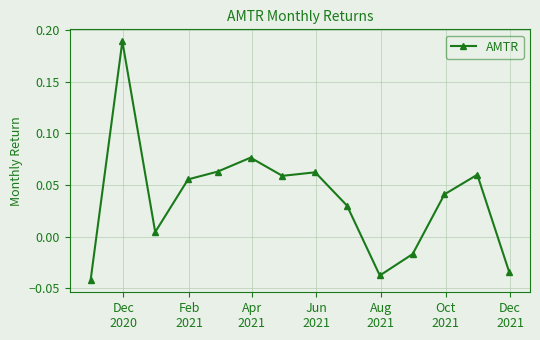

True or false: the data has more than 1 interior local peaks.

True